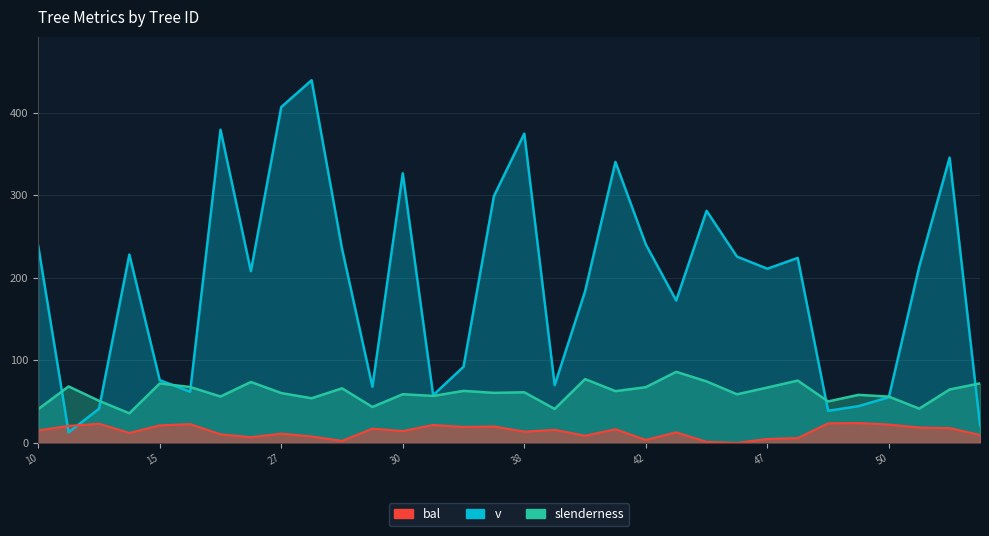

Reading left to right, list all the values displayed in this chart.

bal: 15.1	20.6	23.2	12.0	21.2	22.7	10.4	6.8	11.2	7.8	2.4	17.2	14.3	21.7	19.3	19.9	13.6	15.8	8.7	16.5	3.6	12.8	1.2	0.0	4.7	5.8	23.6	24.1	22.2	18.6	17.9	9.6
slenderness: 40.9	68.3	51.0	35.8	72.0	67.6	56.1	73.7	60.3	54.0	66.0	43.5	58.9	56.8	63.0	60.6	61.3	41.1	77.2	62.6	67.4	86.0	74.4	58.8	67.0	75.4	50.2	58.1	56.0	41.5	64.7	72.0
v: 238.4	12.8	41.2	228.0	75.9	62.0	379.1	207.9	406.6	439.1	235.1	68.0	326.4	57.8	92.2	298.8	374.4	69.9	183.5	340.1	240.3	172.3	280.9	225.6	210.9	223.9	38.9	44.5	55.3	213.3	345.4	21.6